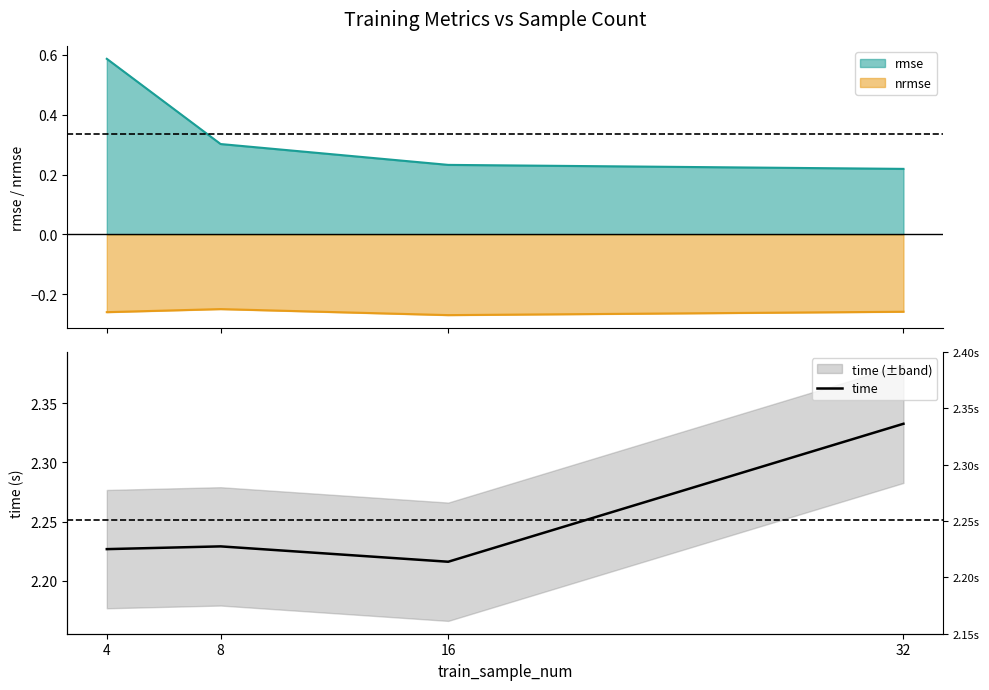

Rank the categories by value from highest to lowest.

32, 8, 4, 16